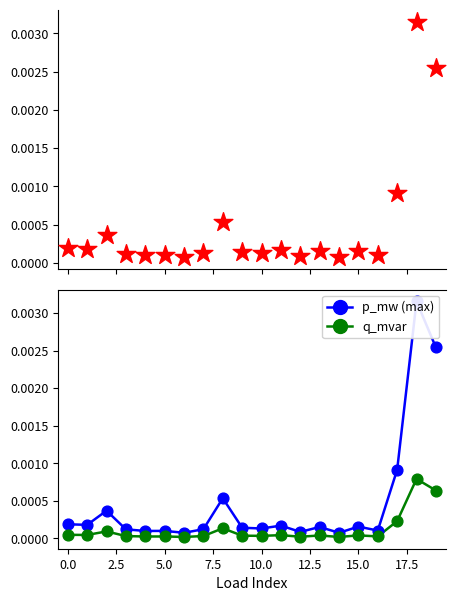

Which series has the widest spread of Y values?

p_mw